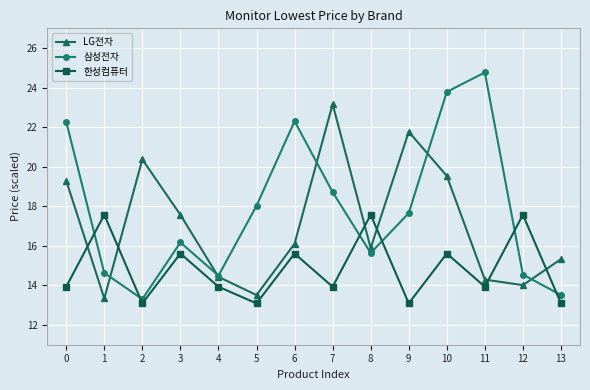

How many times do LG전자 and 한성컴퓨터 cross each other?

6